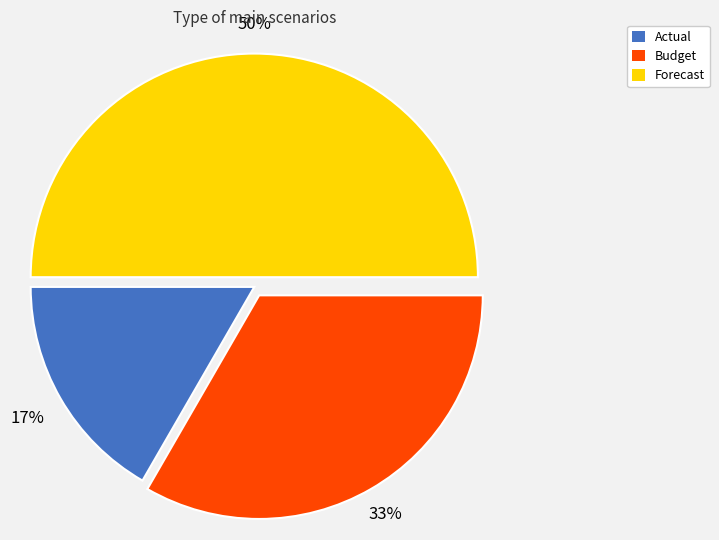

Approximately how many times larger is the value at Budget compared to Forecast?

0.7